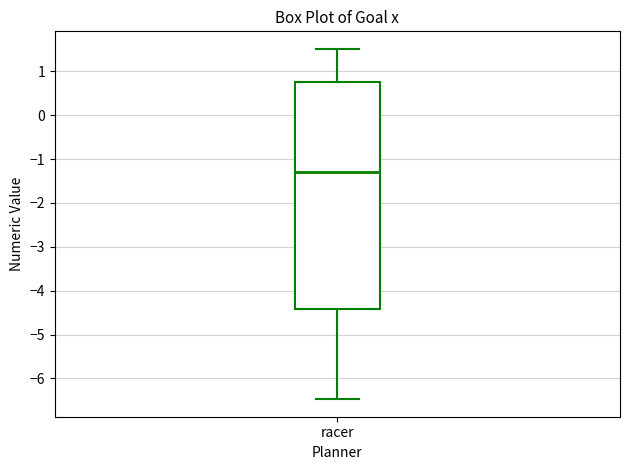

Where does the upper whisker of the box for racer end on the y-axis? The values are not printed on the chart, so give them approximately, as read against the axis.

1.5